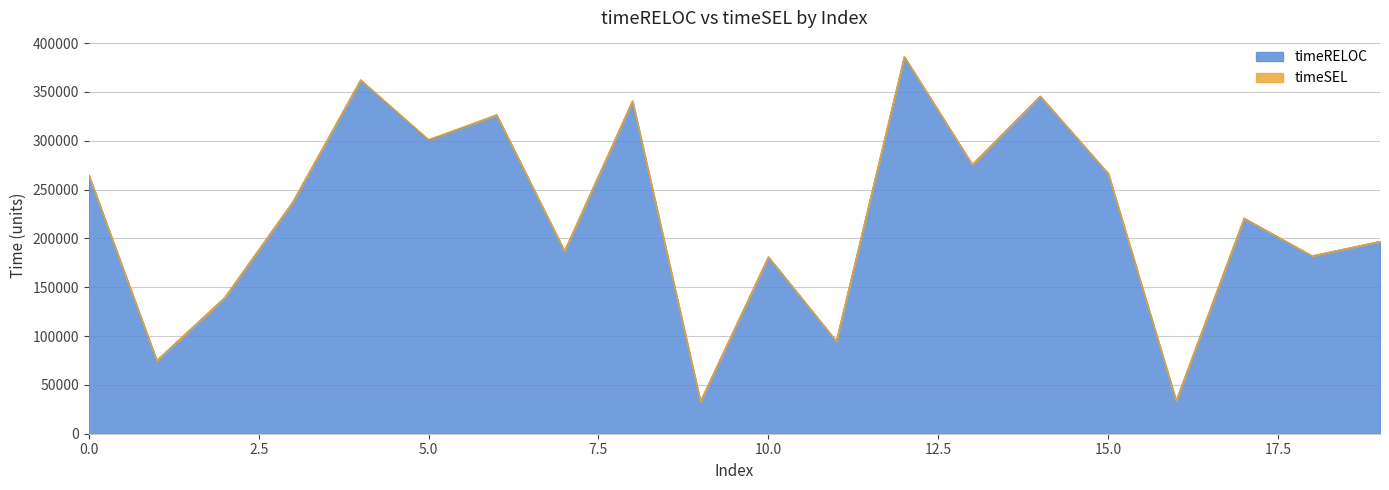

Reading right to left, list all the values displayed in this chart.

196846	182102	220564	33695	266424	345575	275542	385985	94666	181046	33001	340702	186984	326452	300227	362190	237069	139373	74905	264739